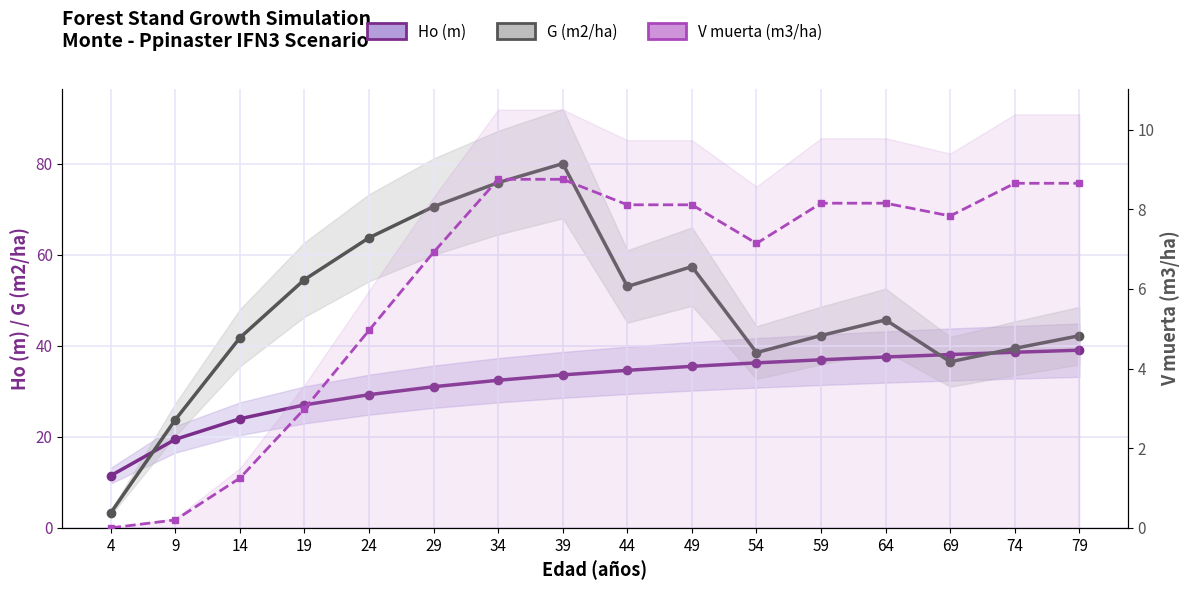

True or false: V muerta (m3/ha) and Ho (m) cross at least once.

False